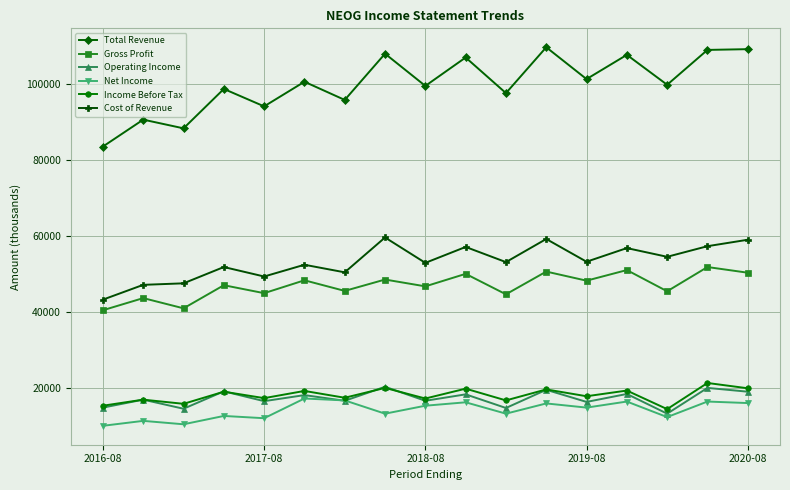

What is the minimum value for Net Income?

9900